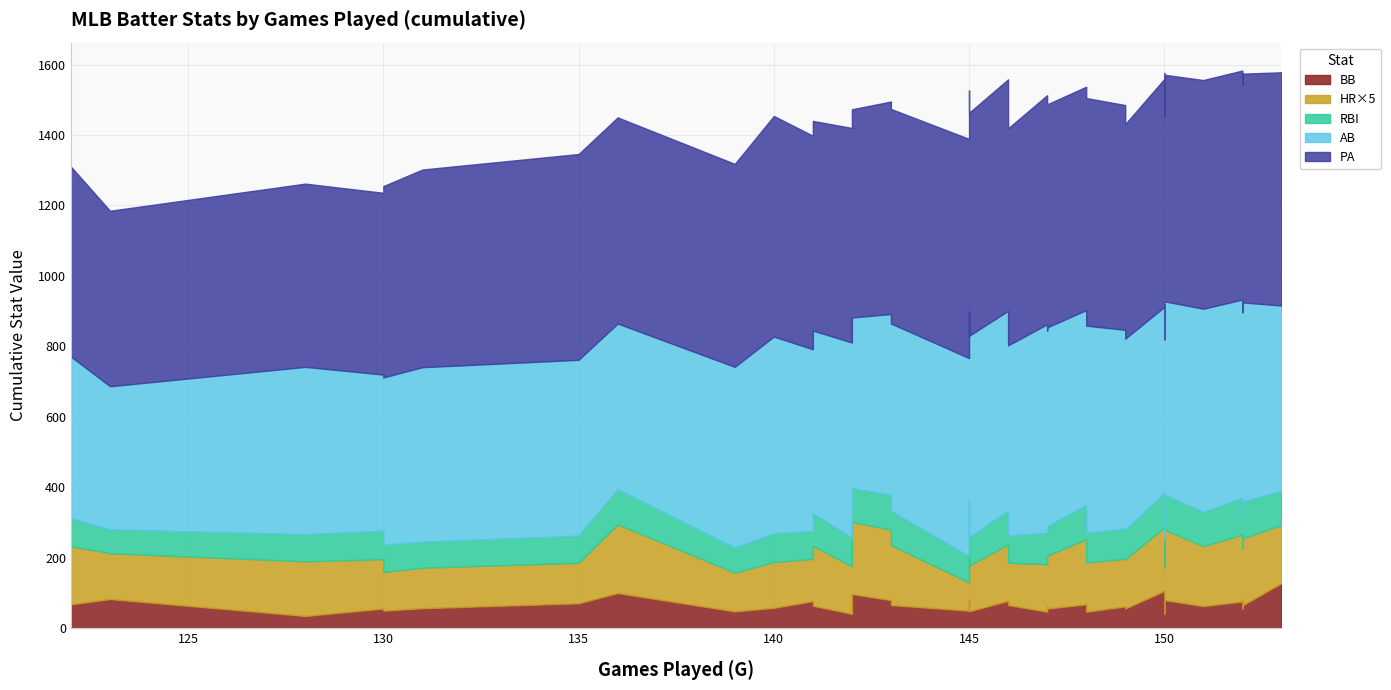

The value of RBI at 100 is 74. True or false?

False